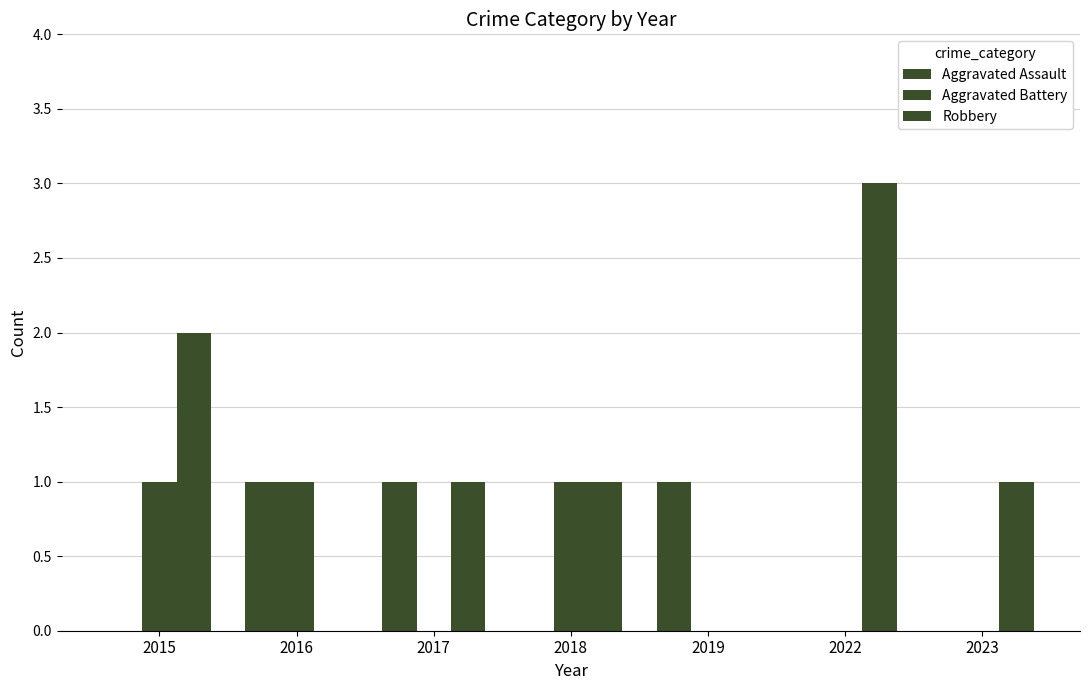

Which series has the largest total across all categories?

Robbery